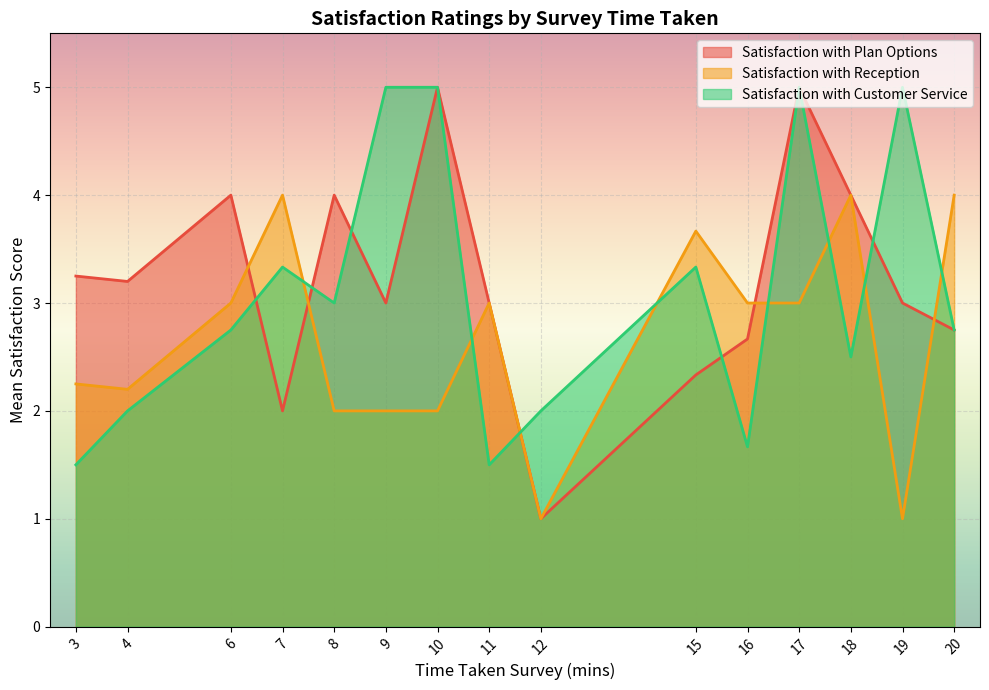

Which series changed the most between 17 and 6?

Satisfaction with Customer Service